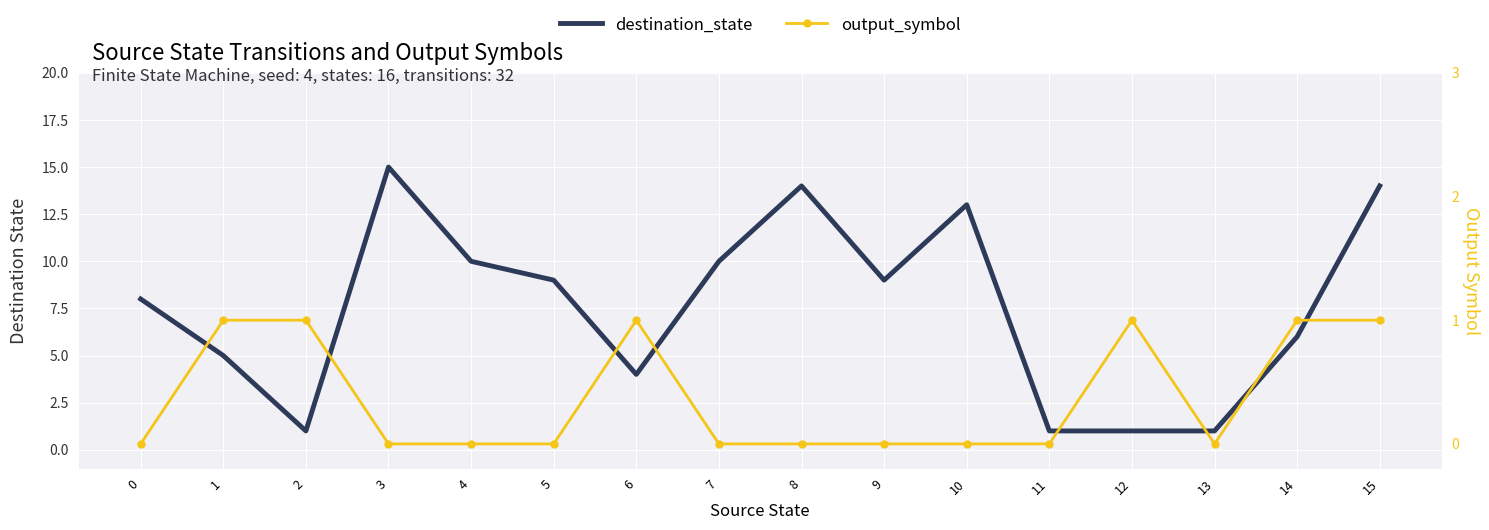

True or false: destination_state and output_symbol intersect in this chart.

False